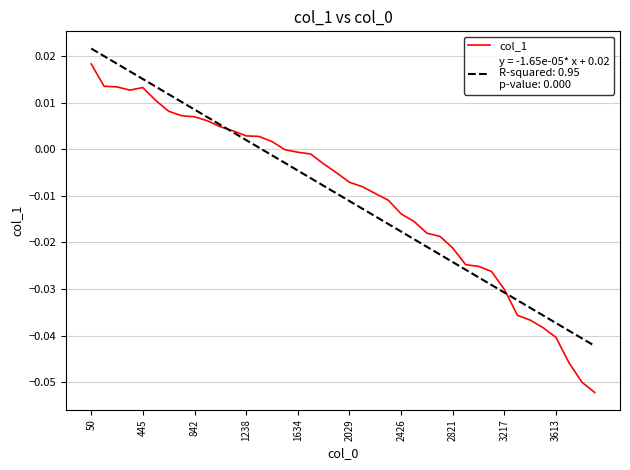

Reading left to right, what are all the values shown in this chart?

0.0	0.0	0.0	0.0	0.0	0.0	0.0	0.0	0.0	0.0	0.0	0.0	0.0	0.0	0.0	-0.0	-0.0	-0.0	-0.0	-0.0	-0.0	-0.0	-0.0	-0.0	-0.0	-0.0	-0.0	-0.0	-0.0	-0.0	-0.0	-0.0	-0.0	-0.0	-0.0	-0.0	-0.0	-0.0	-0.1	-0.1